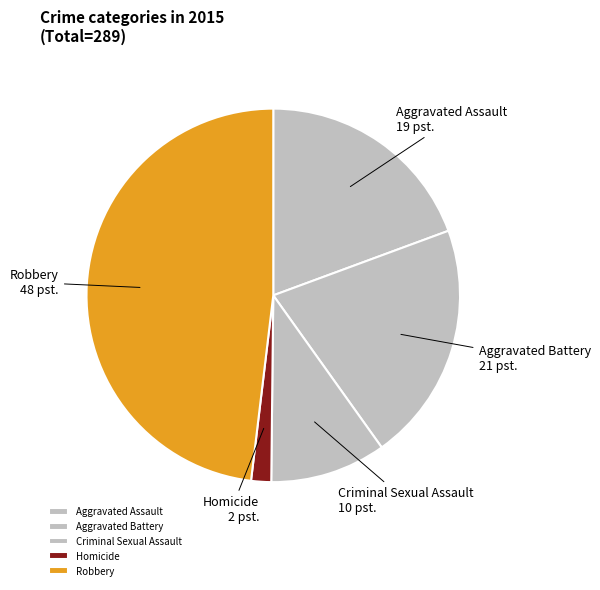

Does Robbery represent more than half of the total?

No